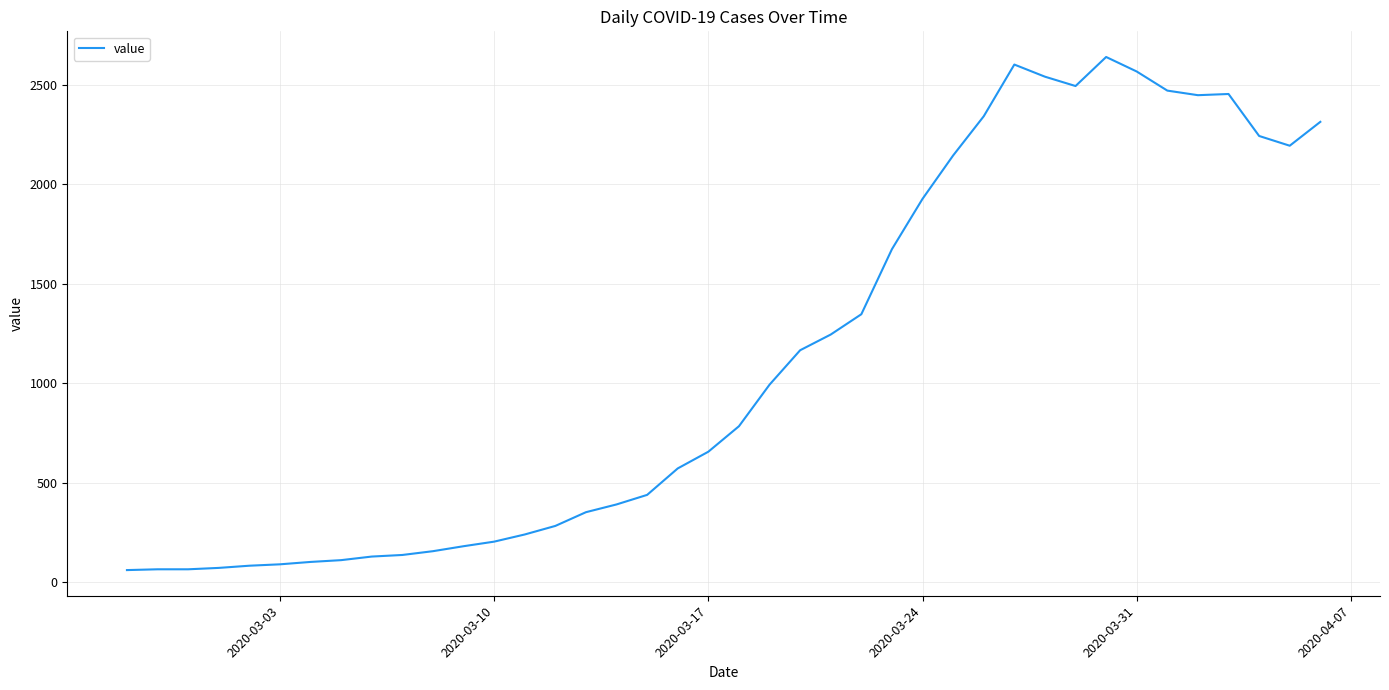

What is the smallest value displayed?

61